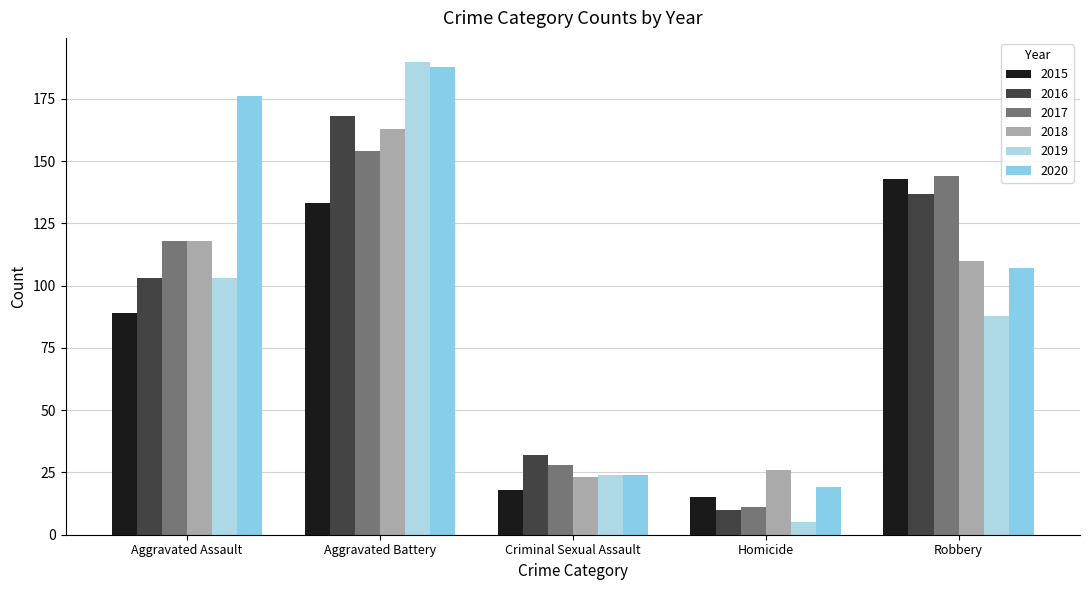

Which series has the largest range (max minus min)?

2019